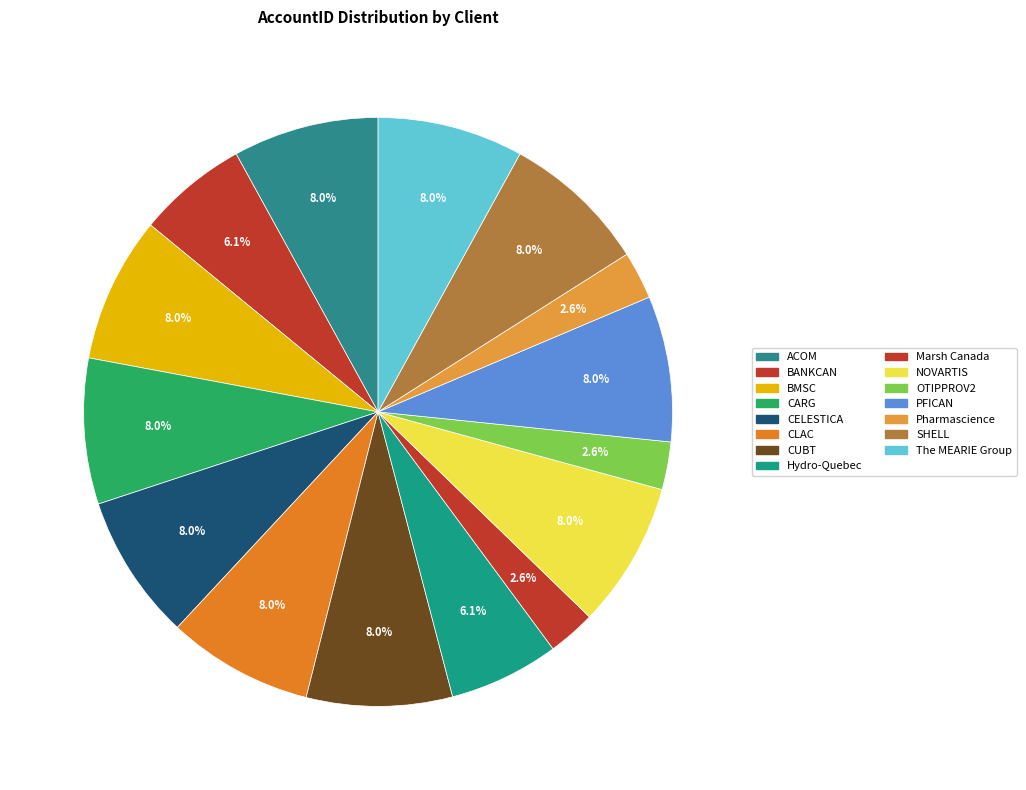

Rank the categories by value from lowest to highest.

Marsh Canada, OTIPPROV2, Pharmascience, BANKCAN, Hydro-Quebec, CELESTICA, The MEARIE Group, ACOM, BMSC, CARG, CLAC, CUBT, NOVARTIS, PFICAN, SHELL